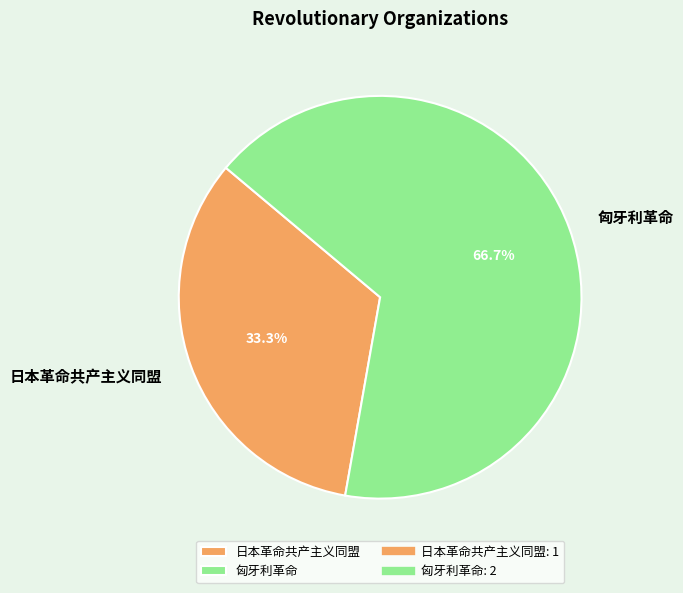

To the nearest percent, what is the difference between the largest and smallest slice percentages?

33%